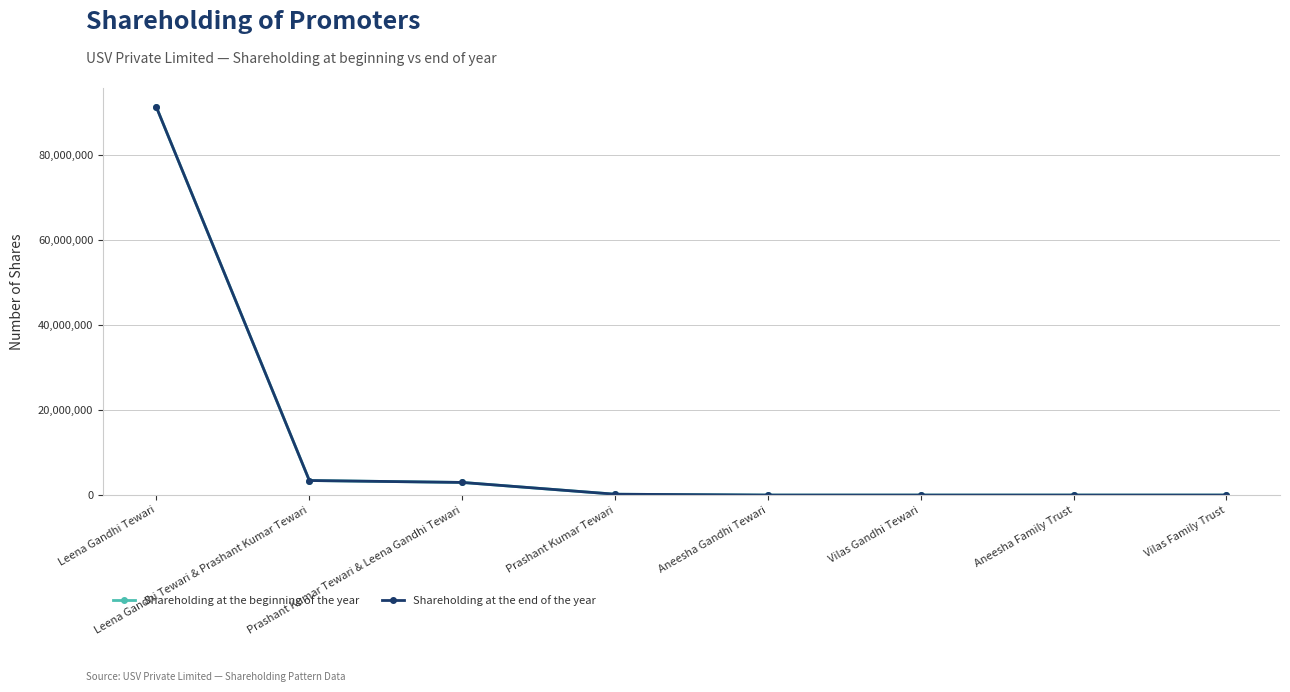

What is the sum of the Shareholding at the end of the year values at Aneesha Family Trust and Aneesha Gandhi Tewari?

106